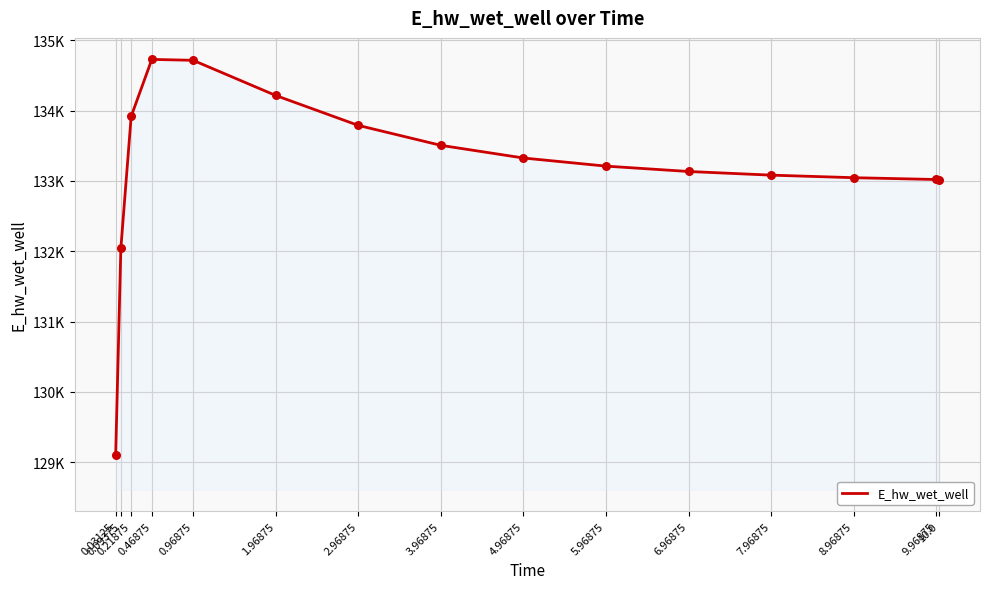

Is this an area chart (filled region under the line)?

Yes